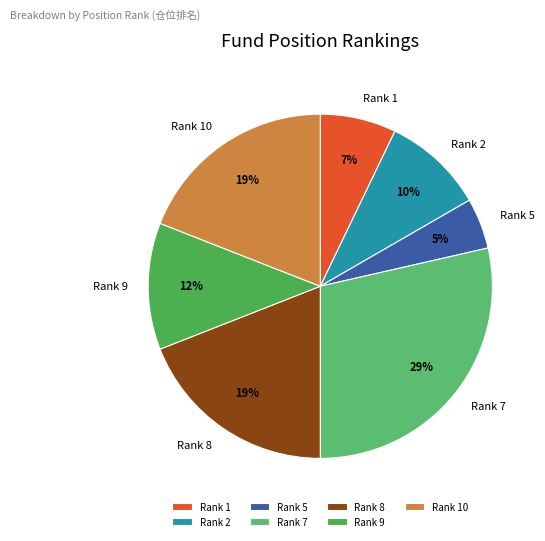

True or false: Rank 8 accounts for 26% of the total.

False